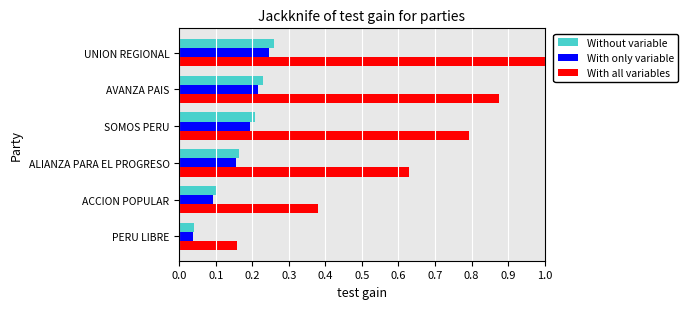

At which category is the sum across all series the highest?

UNION REGIONAL